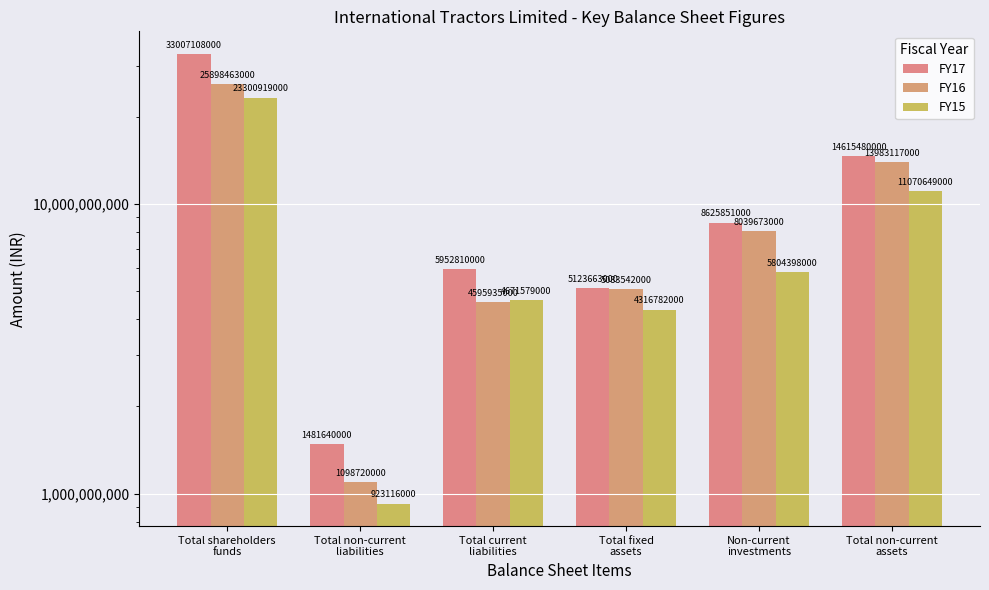

At which label is FY15 closest to 12112017500?

Total non-current
assets